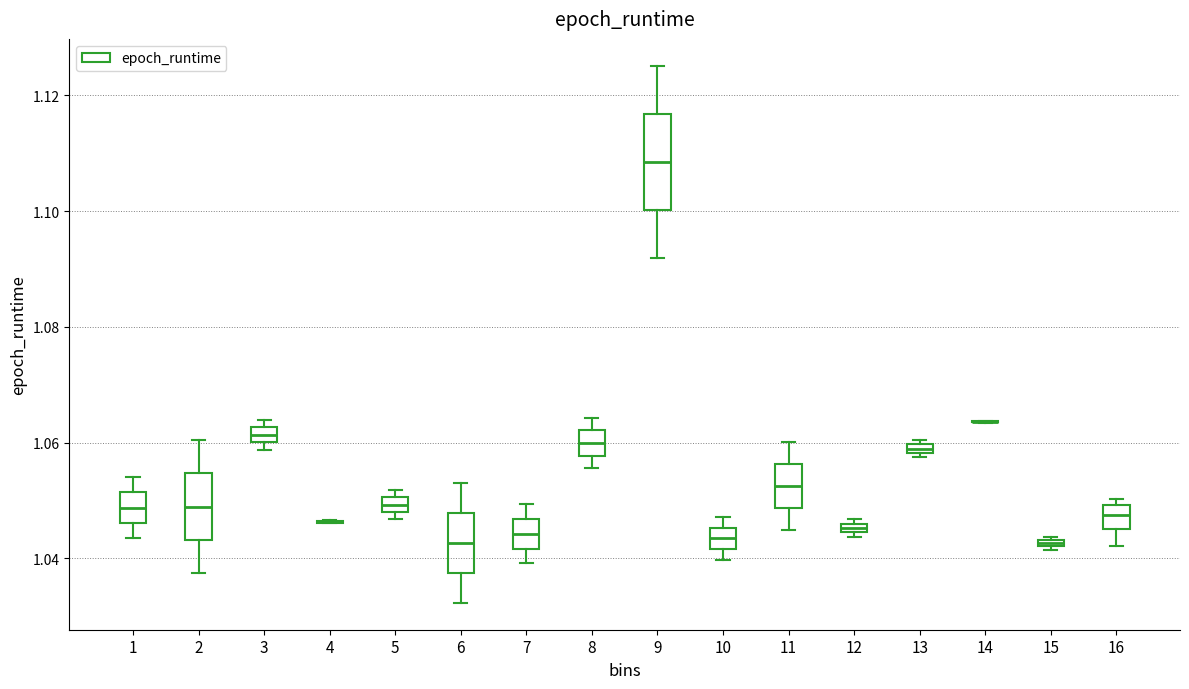

Which box is the tallest, from its lower edge to its upper edge?

9